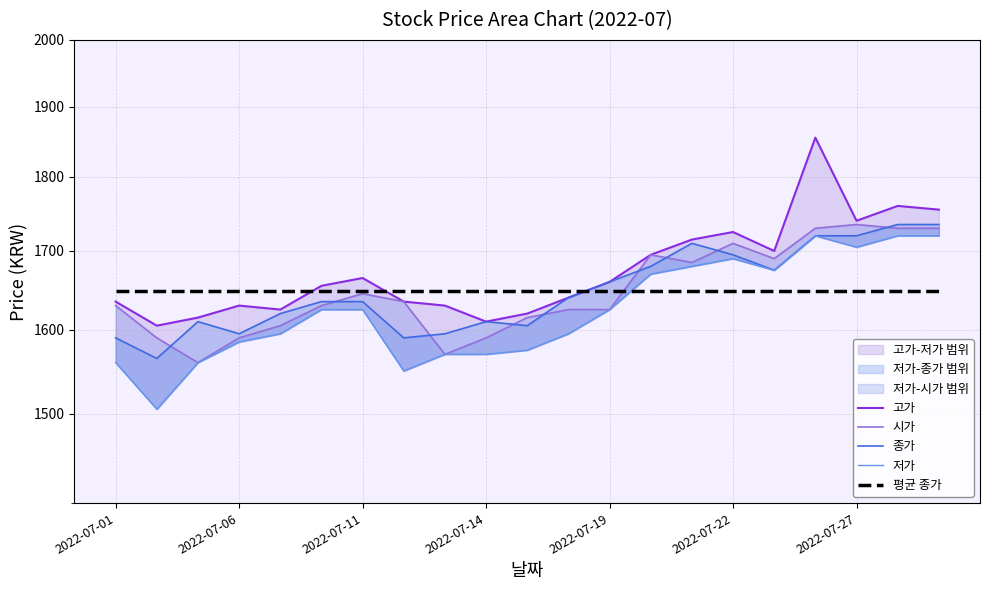

What is the greatest value displayed?

1855.0